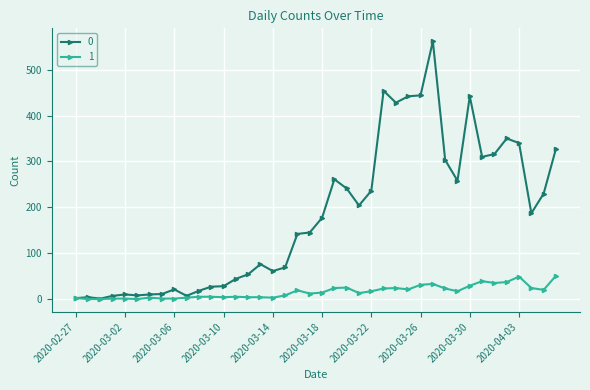

Rank the series by their average value, from highest to lowest.

0, 1